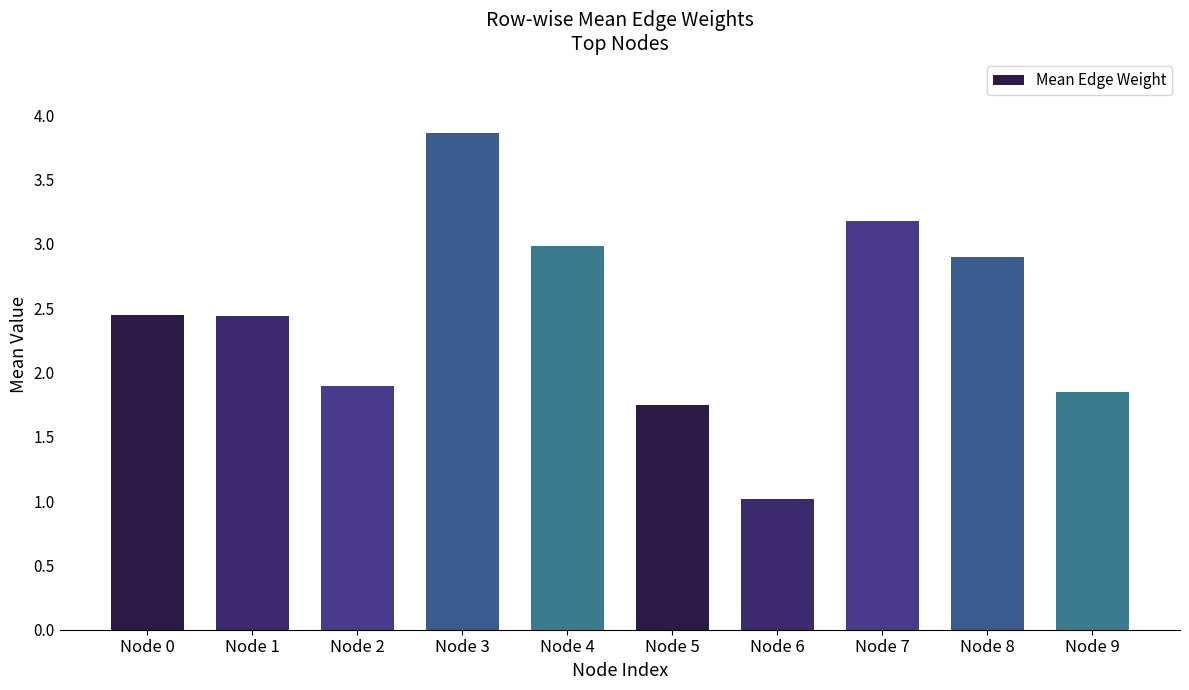

Where is the data nearest to the value 2?

Node 2